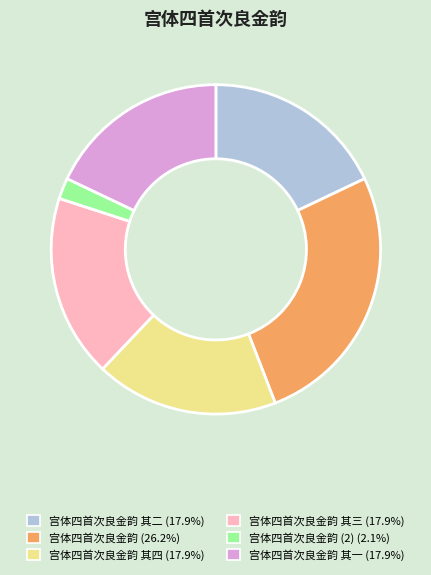

Does 宫体四首次良金韵 其二 (17.9%) represent more than half of the total?

No